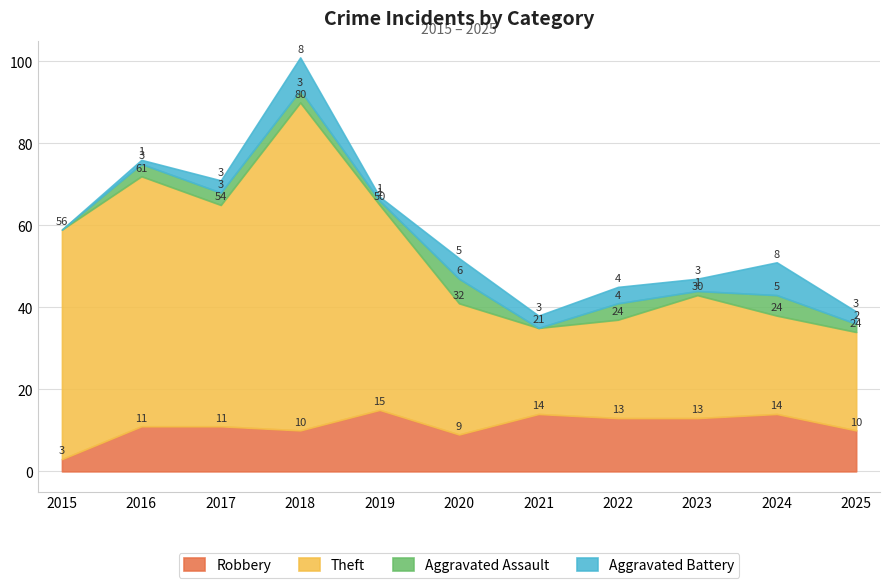

Where does the Theft series first go above 32?

2015